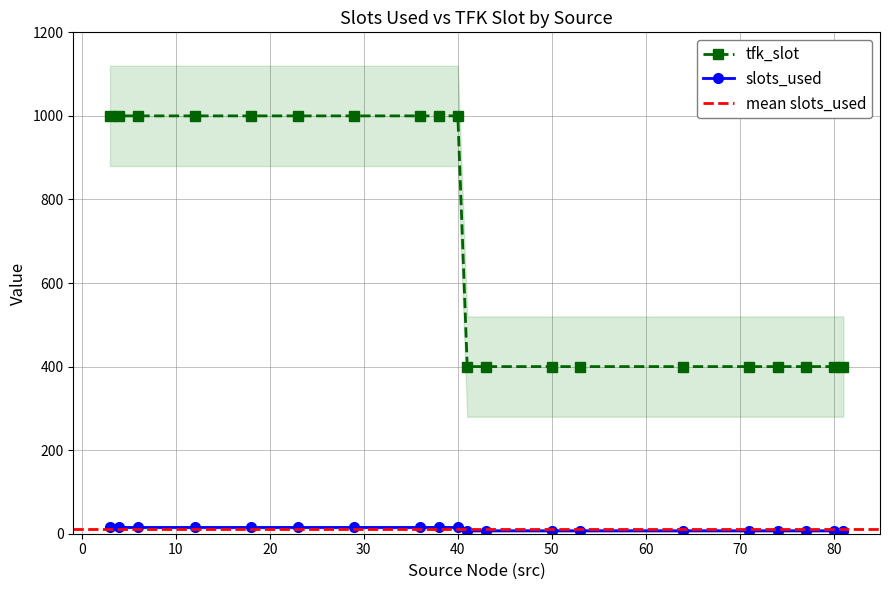

The tfk_slot series shows 9 at 12. True or false?

False